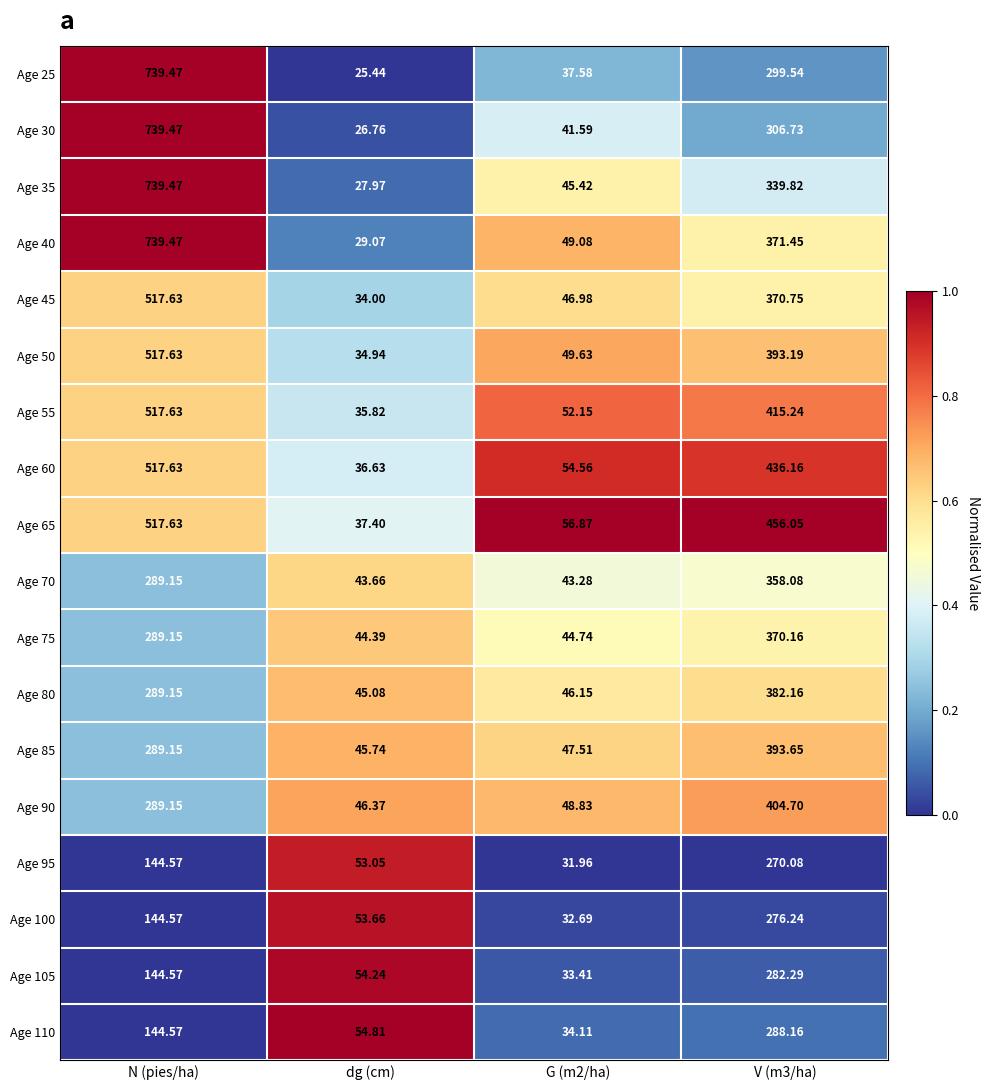

At which category is the sum across all series the highest?

N (pies/ha)